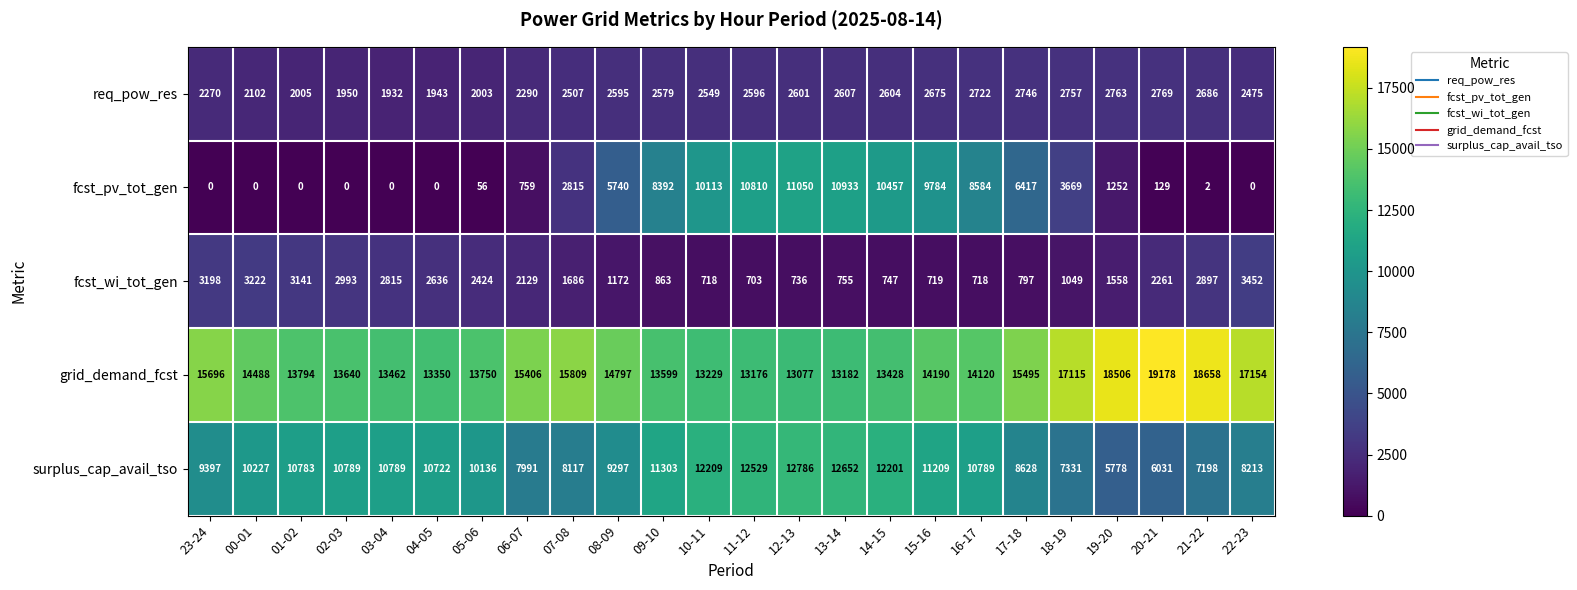

At which label is surplus_cap_avail_tso closest to 9282?

08-09